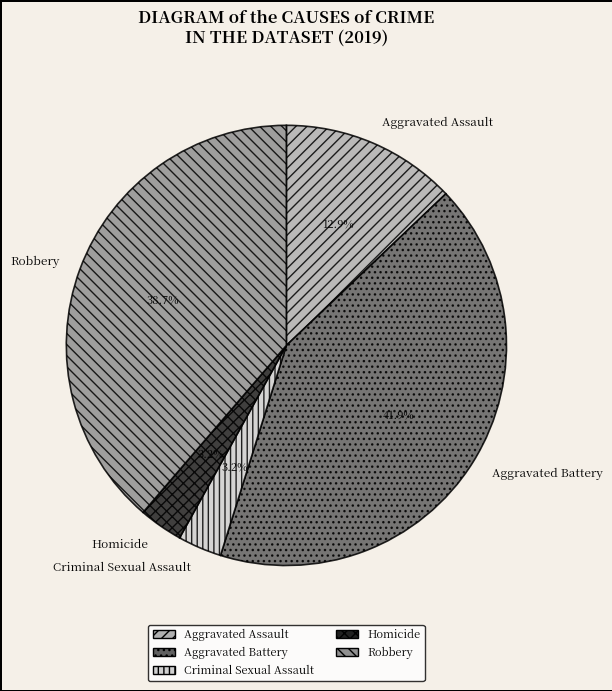

Does any single category account for the majority?

No